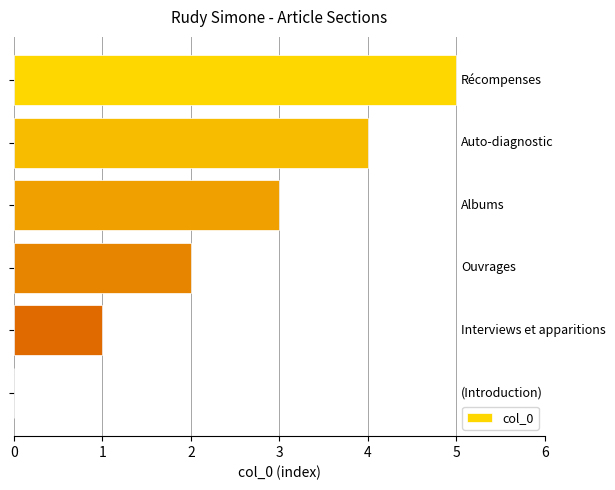

What is the sum of all values?

15